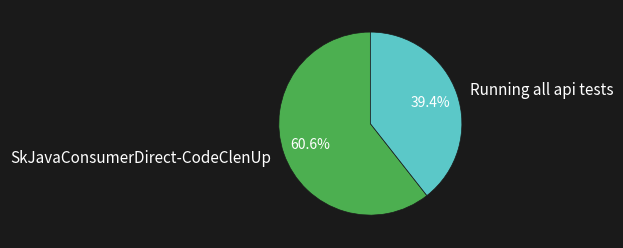

To the nearest percent, what is the average slice percentage?

50%